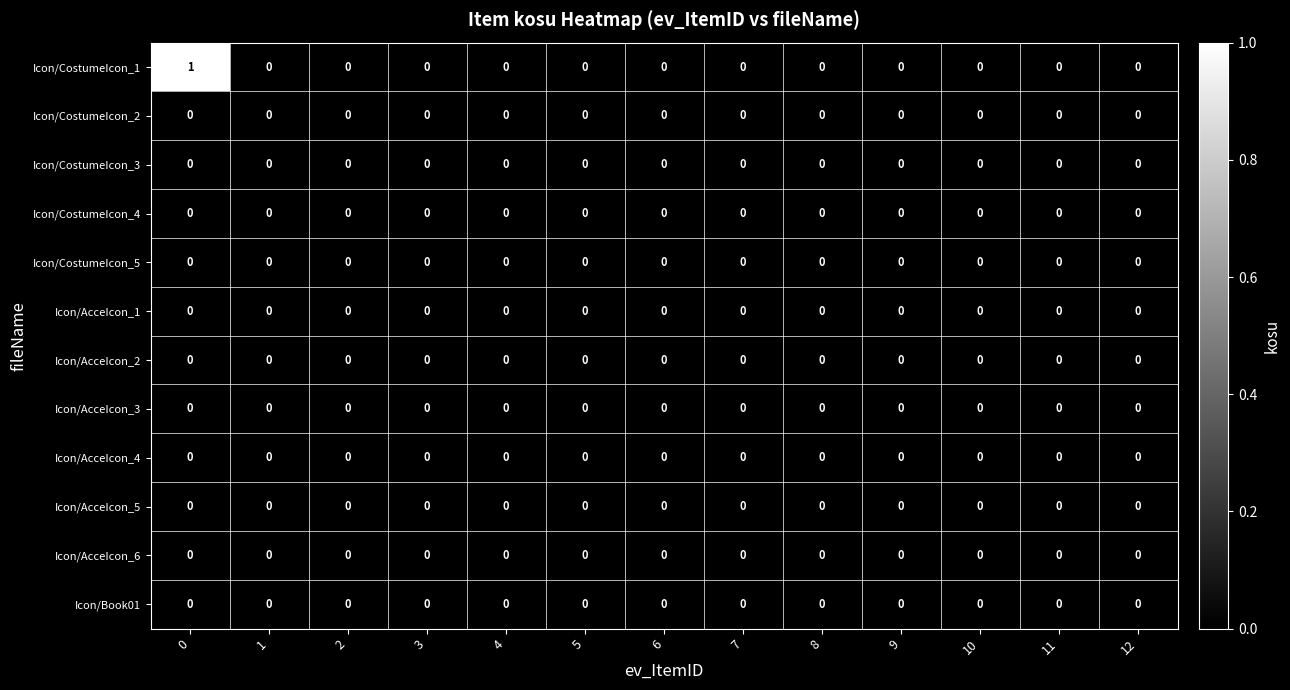

Which series has the largest total across all categories?

Icon/CostumeIcon_1